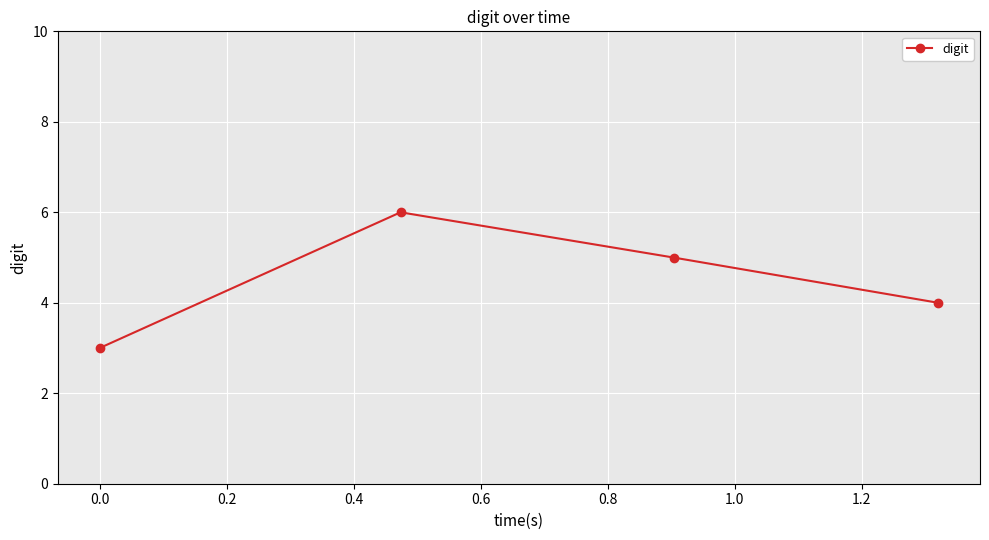

Reading left to right, transcribe all the data shown in this chart.

3	6	5	4